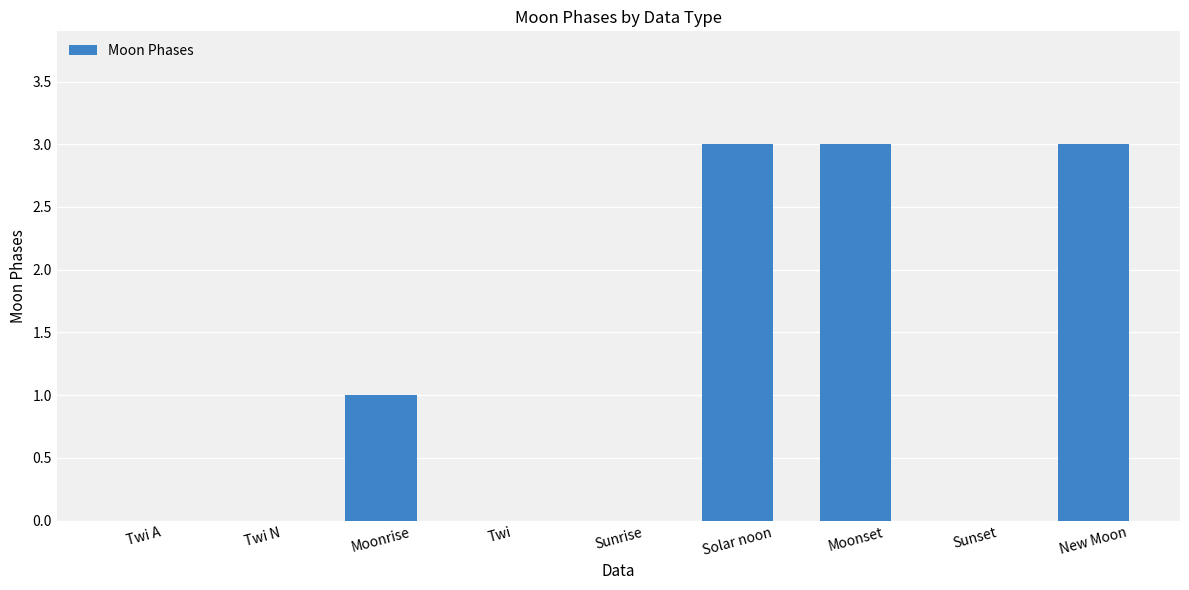

What is the greatest value displayed?

3